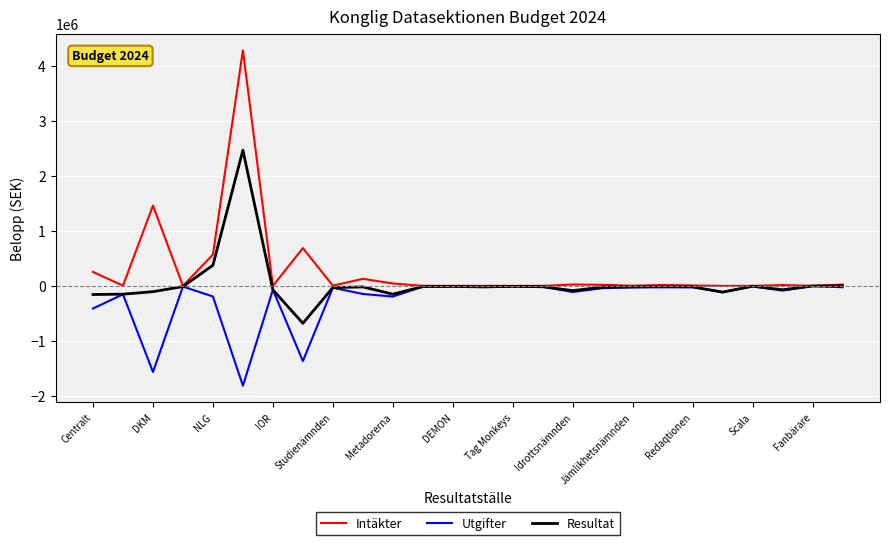

Which series has the largest range (max minus min)?

Intäkter